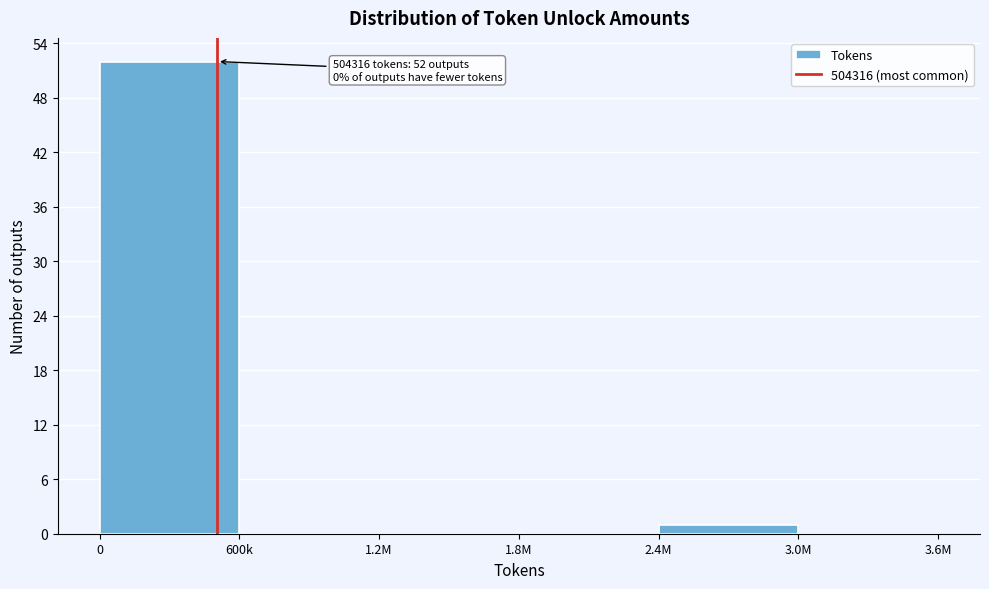

Reading left to right, list all the values displayed in this chart.

0=52	600k=0	1.2M=0	1.8M=0	2.4M=1	3.0M=0